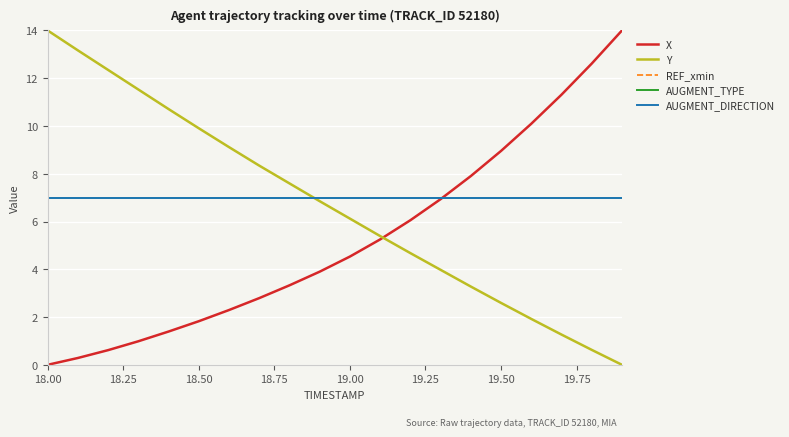

Does the chart display data point markers on the line(s)?

No